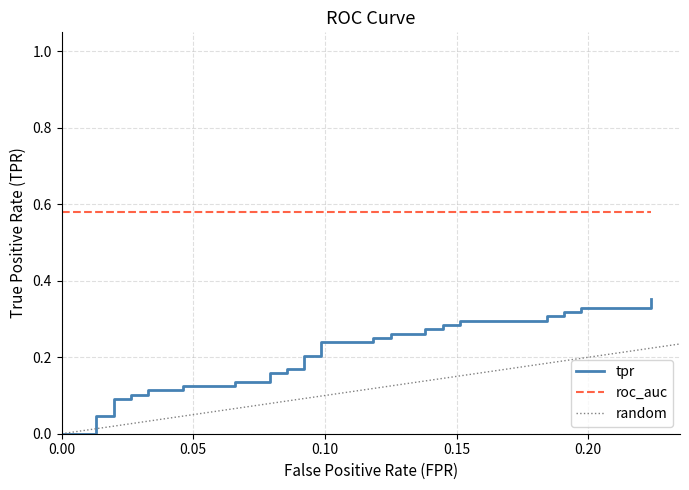

True or false: tpr has more than 2 points higher than both neighbors.

False